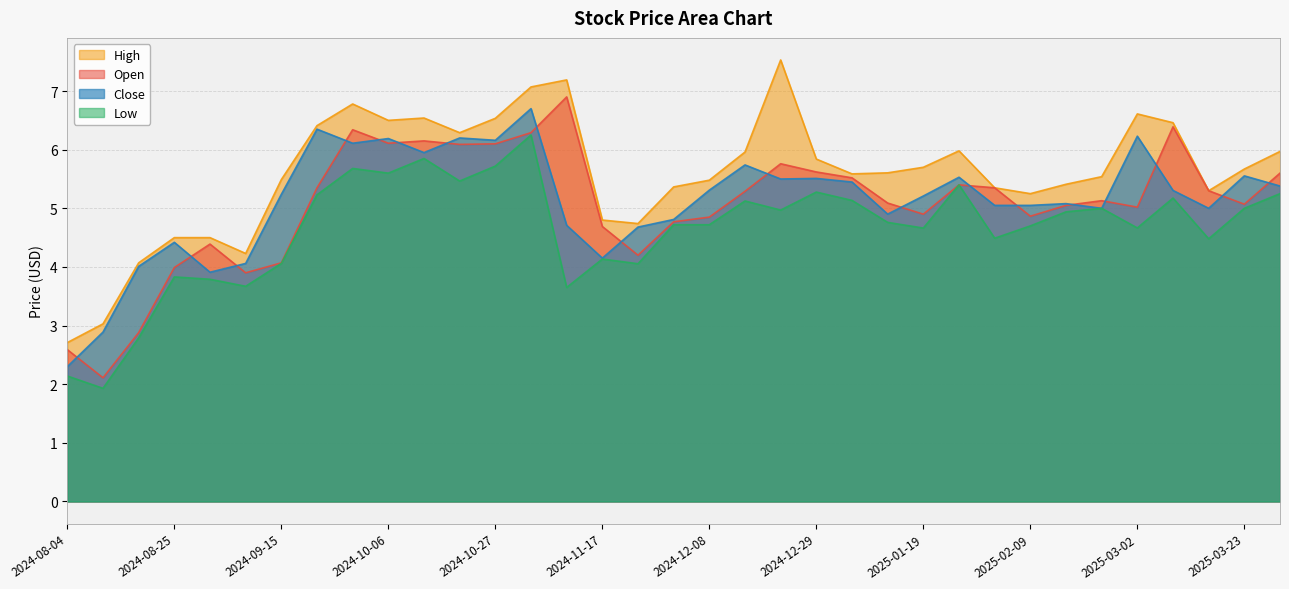

How many lines are shown in the chart?

4